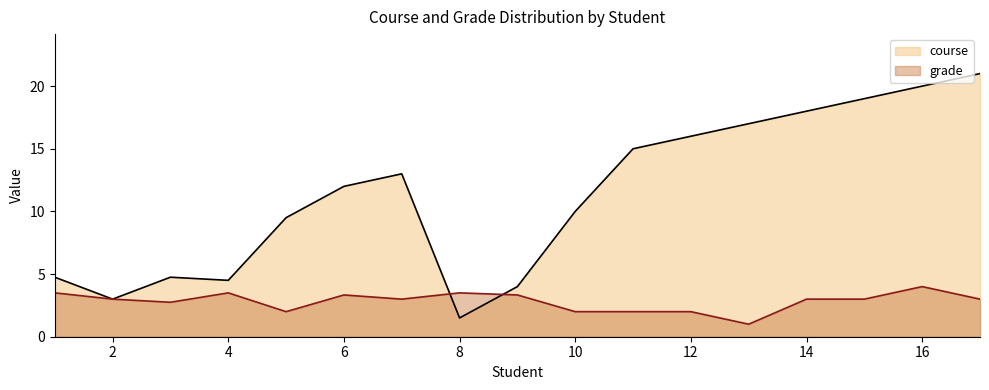

Between 10 and 30, which series saw the biggest shift?

course